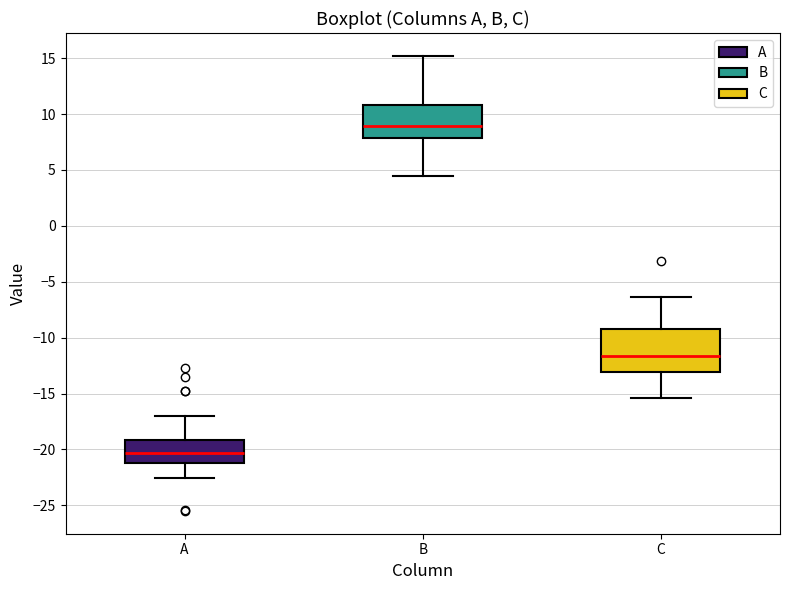

Which box has the lowest median line?

A